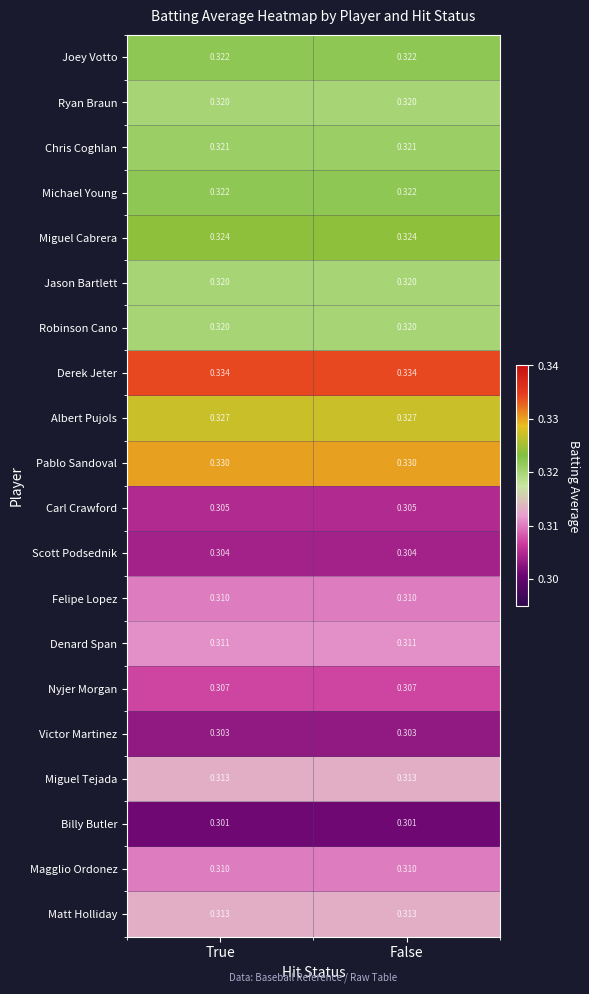

What is the total value across all series at True?

6.3